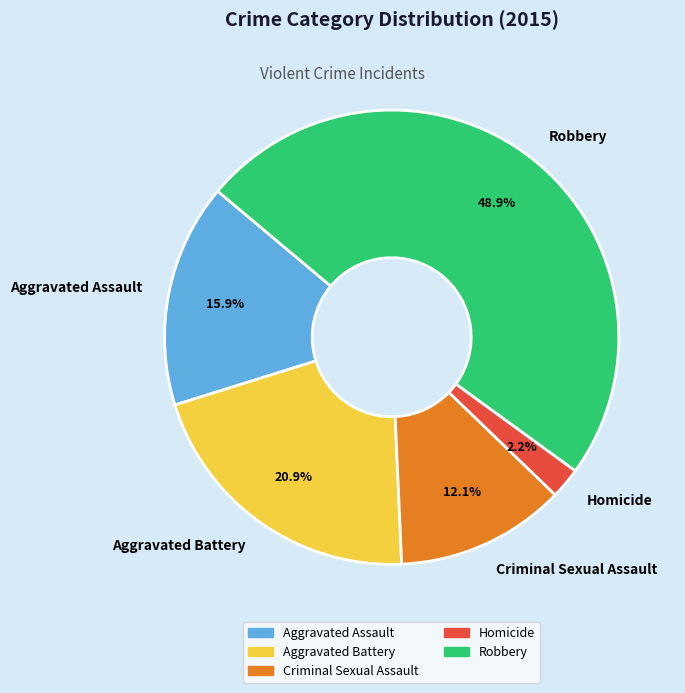

To the nearest percent, what is the combined percentage of Aggravated Assault and Homicide?

18%